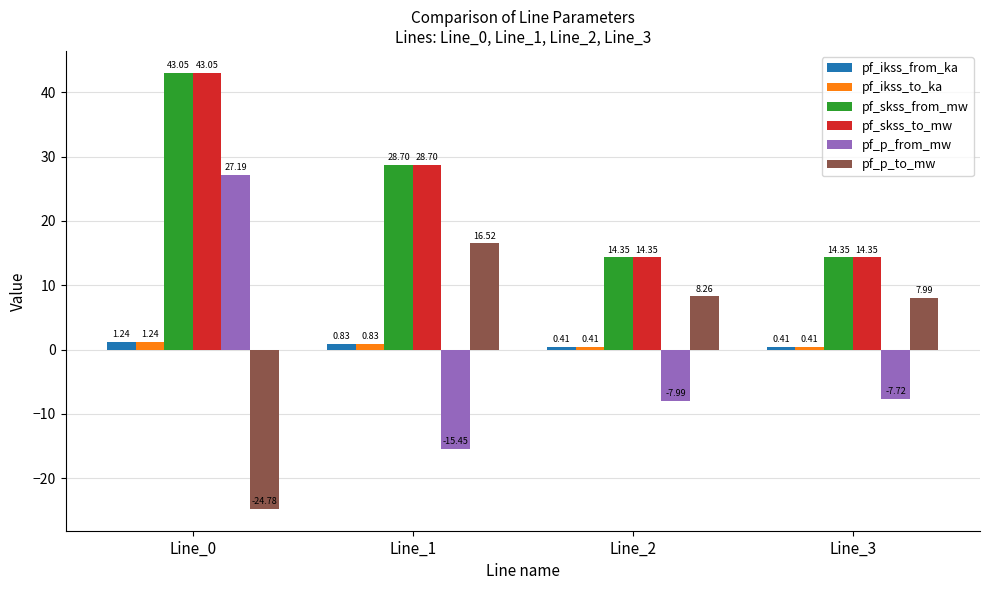

What is the total value across all series at Line_0?

91.0